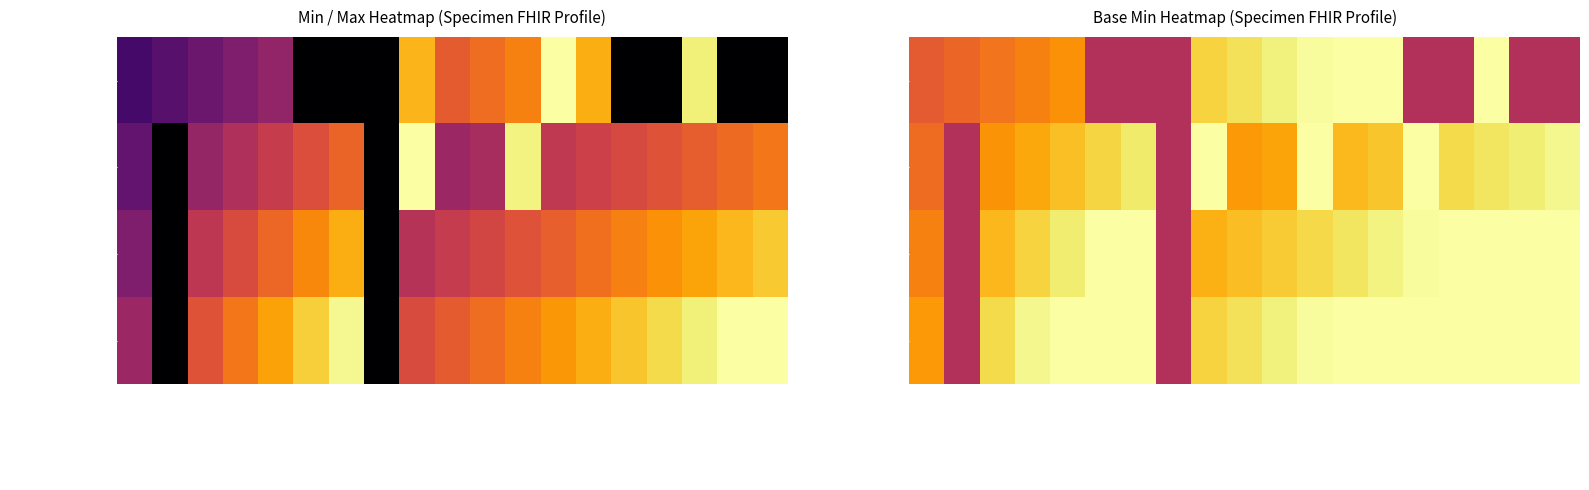

The Specimen.collection series shows 0.4 at processing. True or false?

False